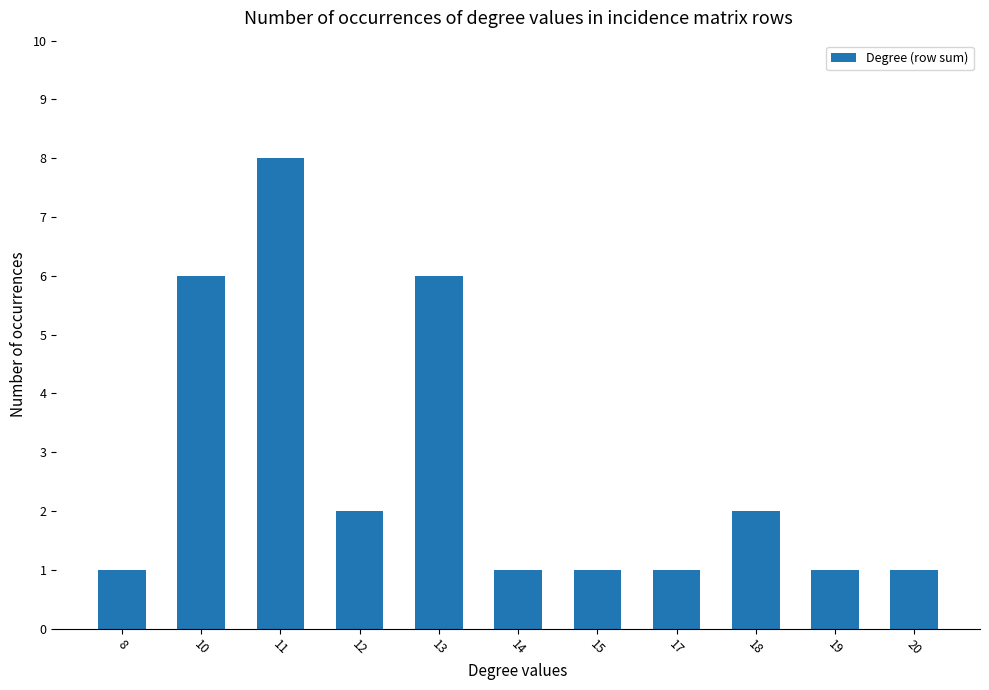

What is the average value?

3